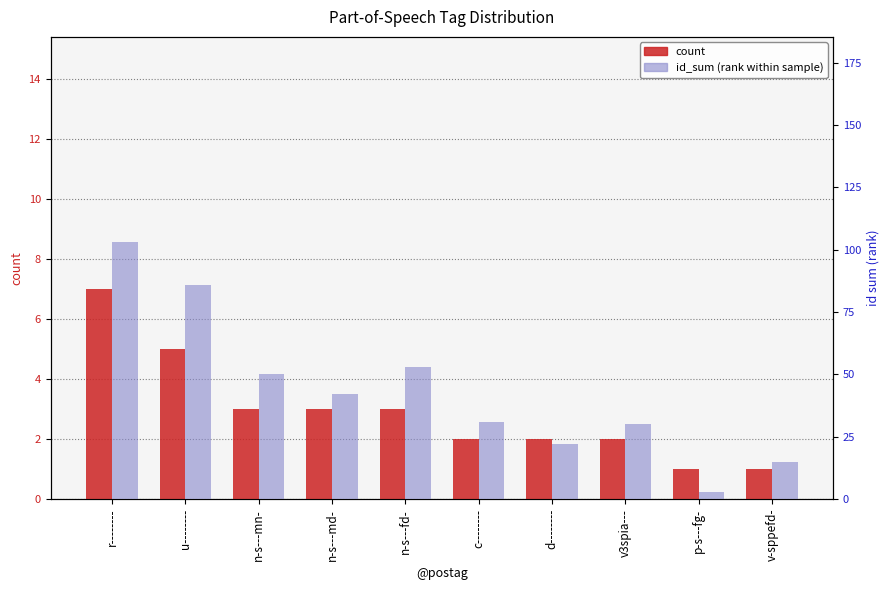

Which series changed the most between n-s---md- and v-sppefd-?

id_sum (rank within sample)